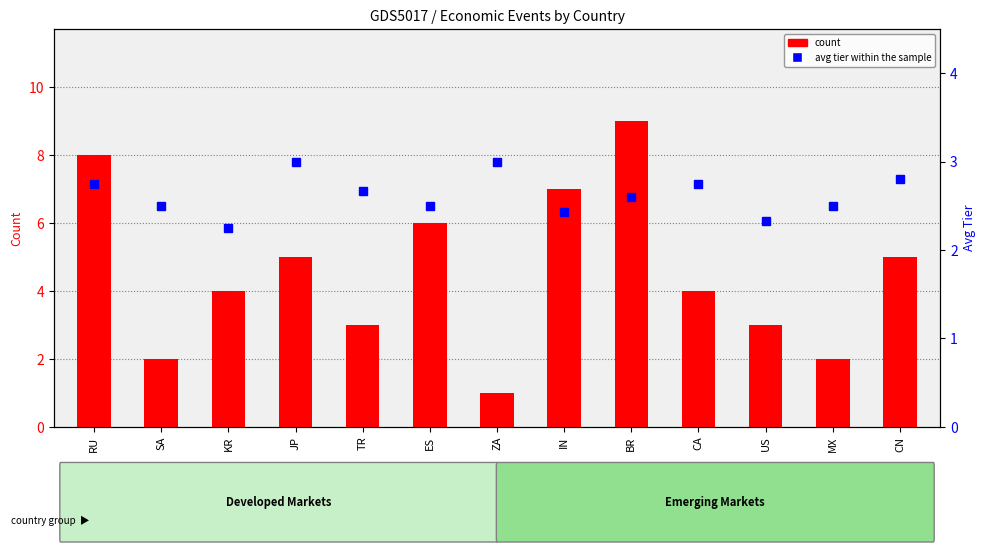

Rank the categories by avg tier within the sample value from highest to lowest.

JP, ZA, CN, RU, CA, TR, BR, SA, ES, MX, IN, US, KR